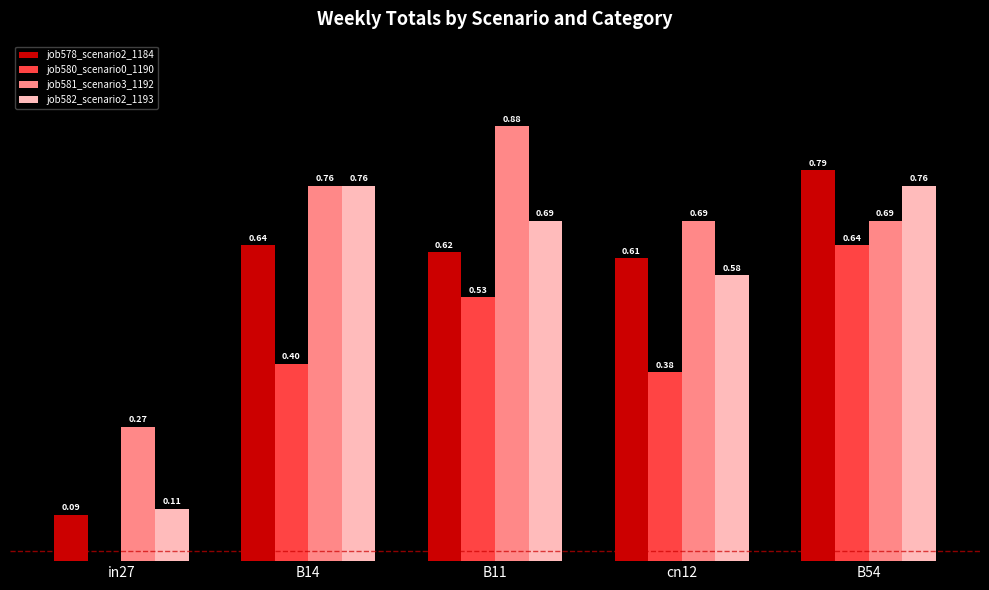

Which series changed the most between B14 and B11?

job580_scenario0_1190